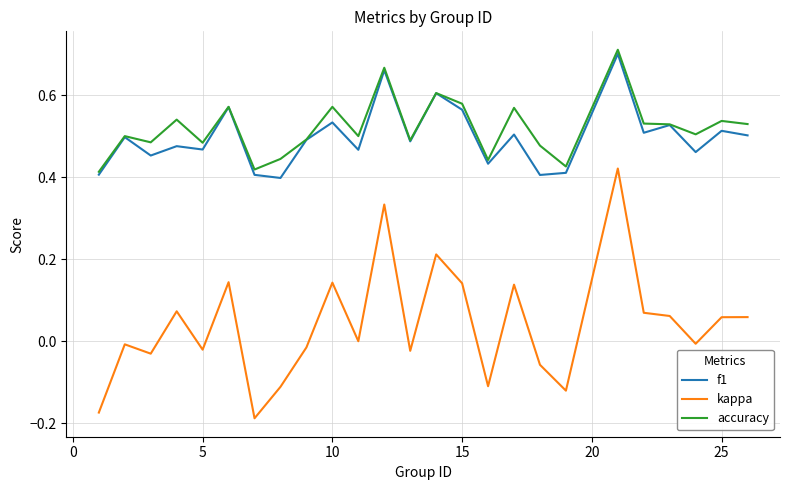

True or false: f1 and kappa intersect in this chart.

False